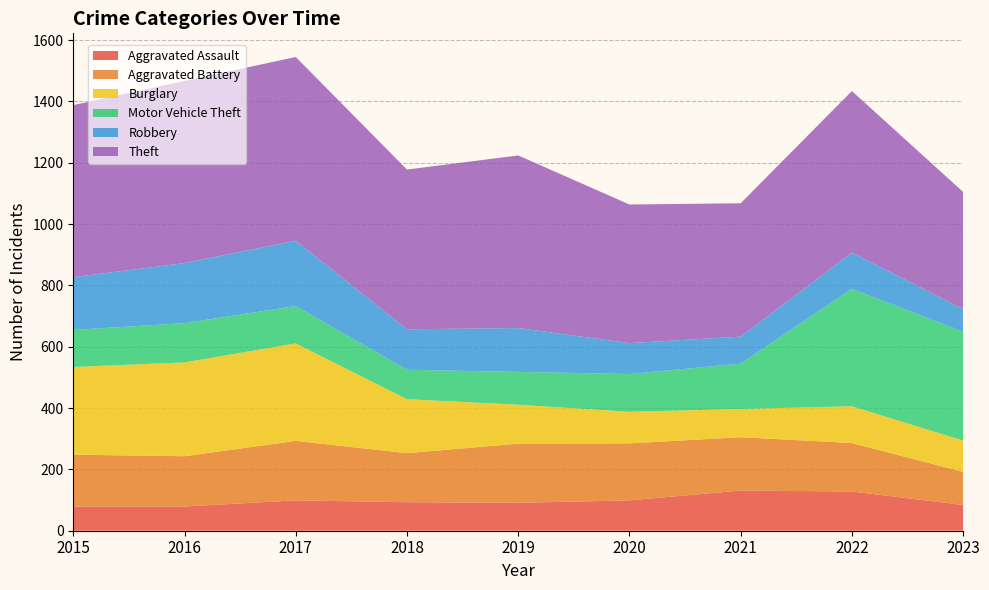

Reading left to right, what are all the values shown in this chart?

Aggravated Assault: 79	79	99	93	91	99	131	128	84
Aggravated Battery: 169	164	194	160	193	186	174	158	108
Burglary: 286	306	318	176	127	103	92	120	102
Motor Vehicle Theft: 121	128	122	96	107	123	148	383	355
Robbery: 172	196	213	132	143	101	88	118	74
Theft: 561	594	599	521	563	452	435	527	382